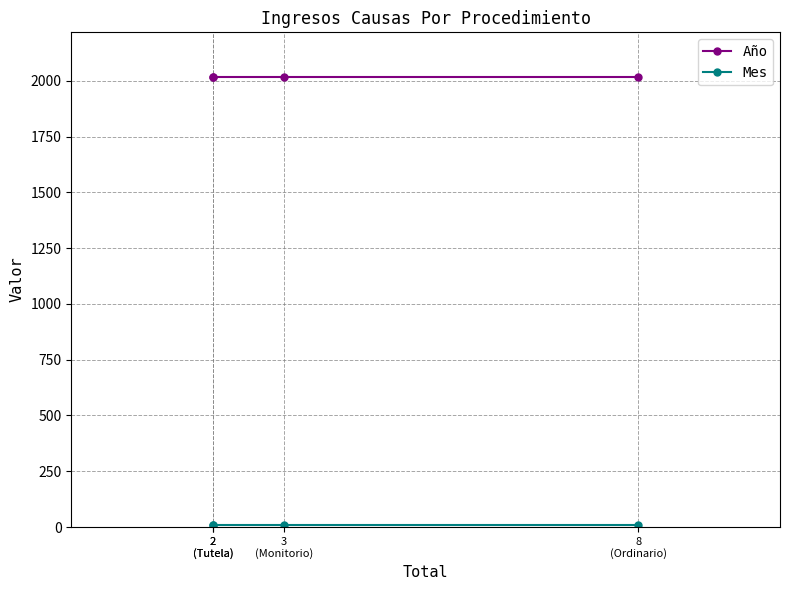

What is the total value across all series at 2
(Tutela)?

2027